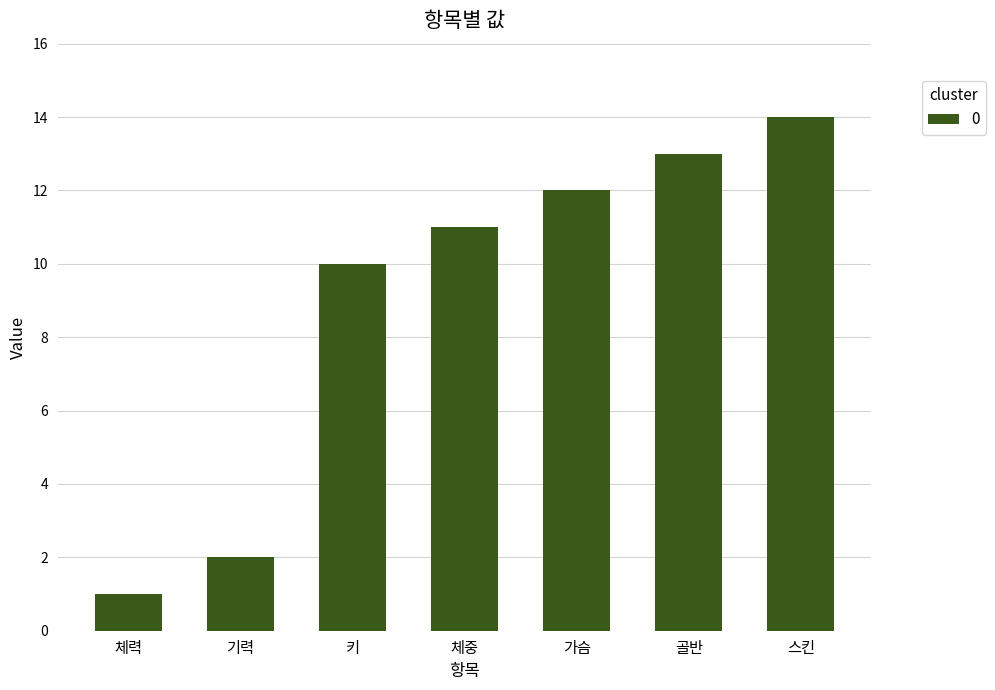

What is the label of the 5th bar from the right?

키